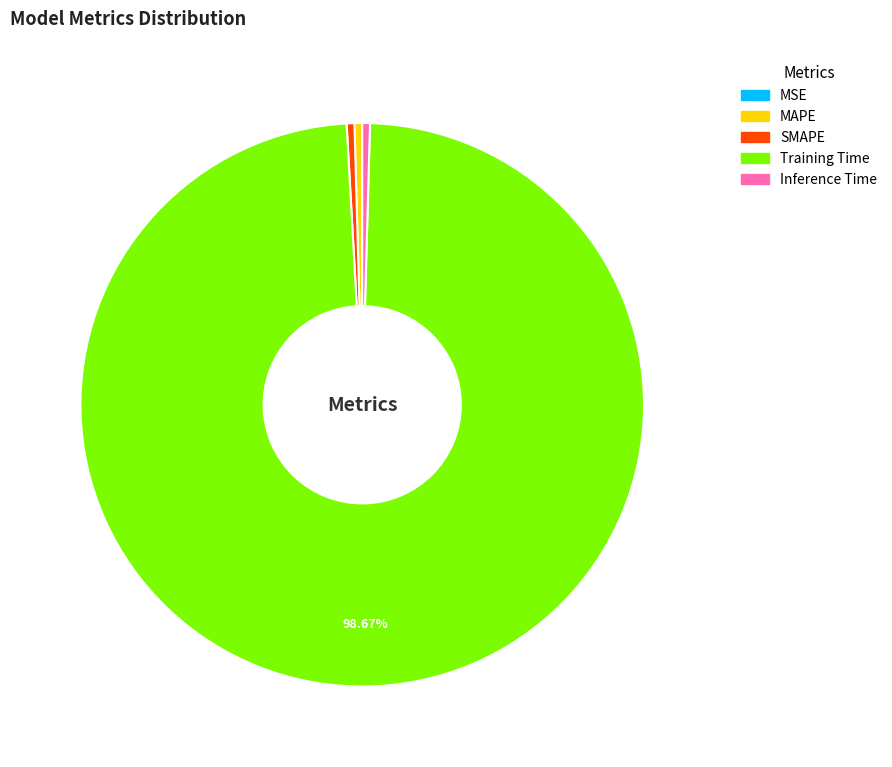

Which slice is the largest?

Training Time